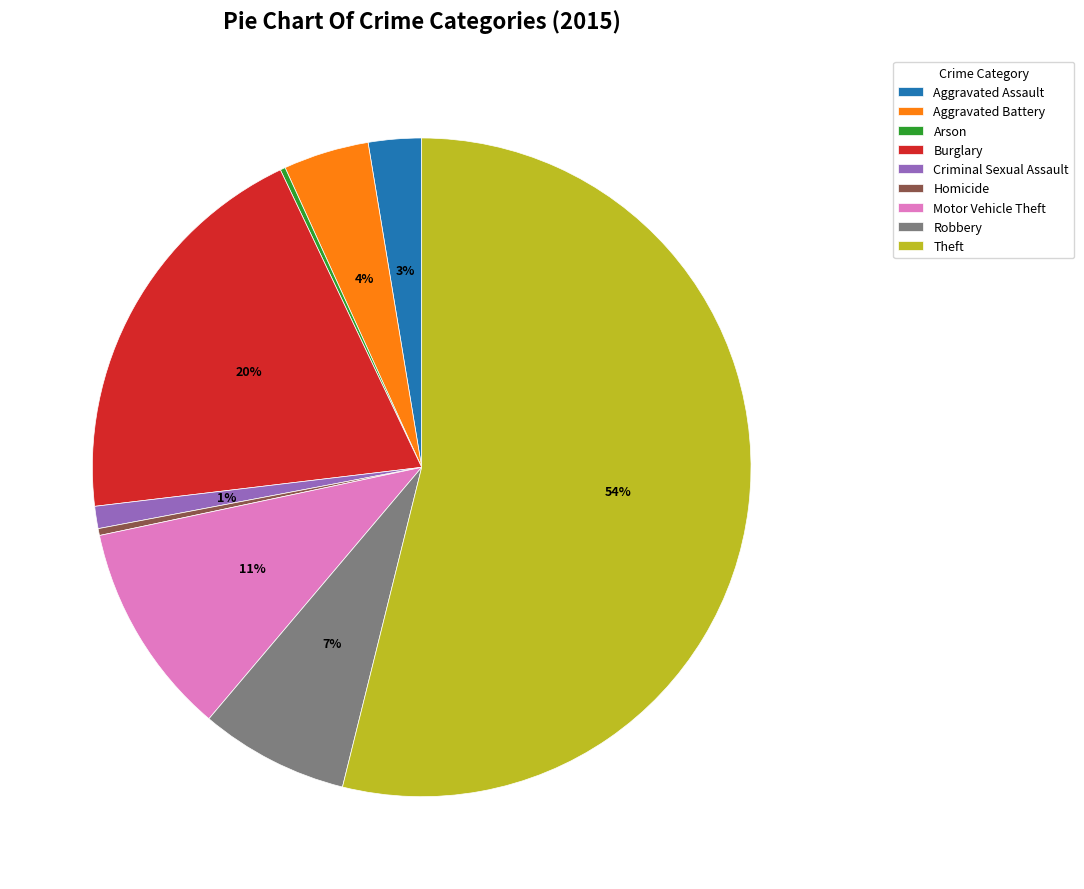

To the nearest percent, what portion does Motor Vehicle Theft represent?

11%